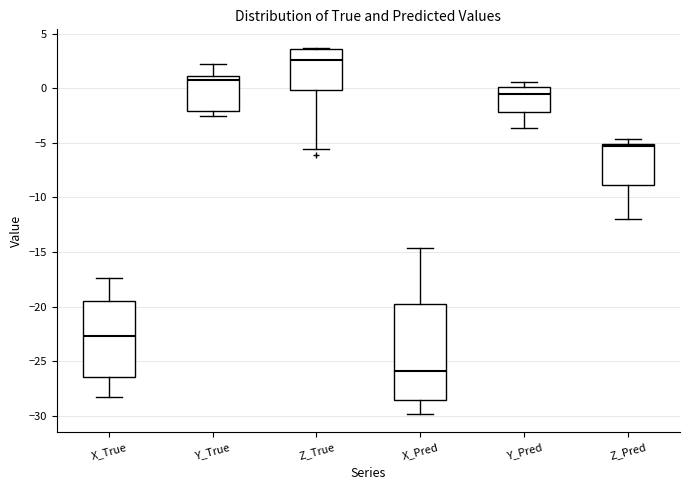

Which box has the highest median line?

Z_True